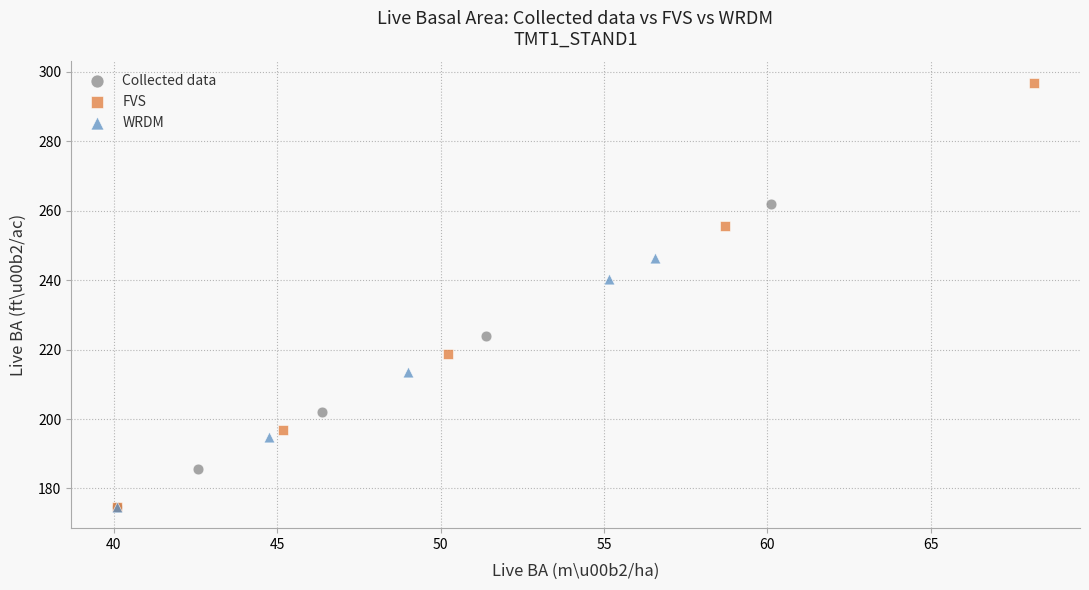

What are all the series names shown in the legend?

Collected data, FVS, WRDM